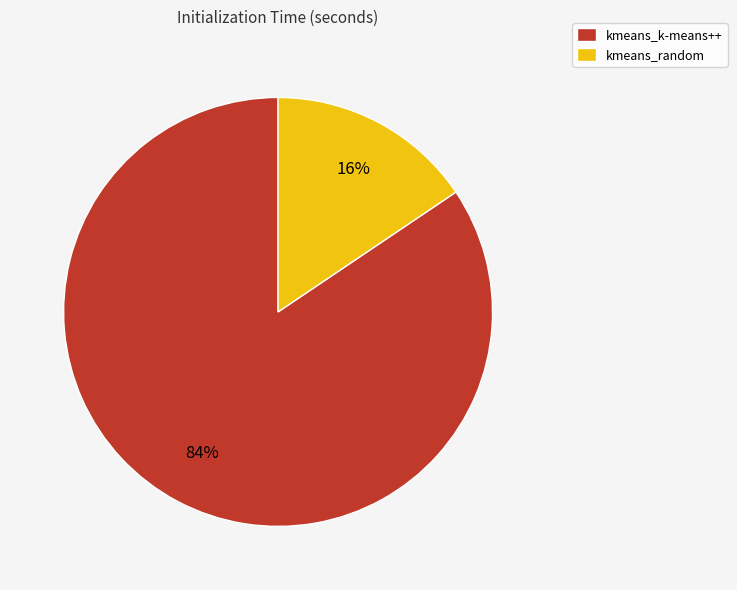

Which slice is the largest?

kmeans_k-means++